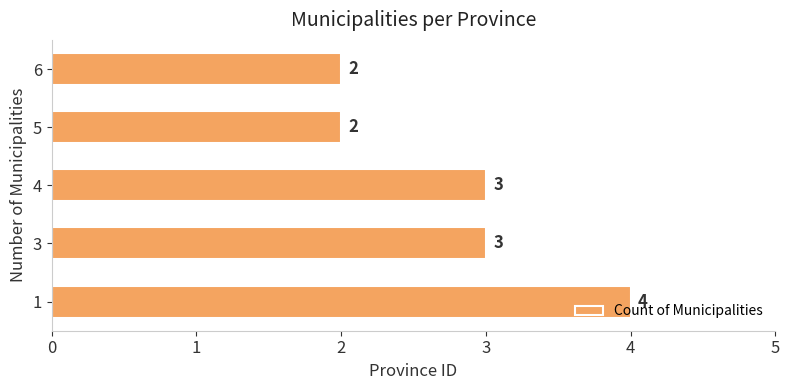

Is it true that the value at 4 is 1?

False